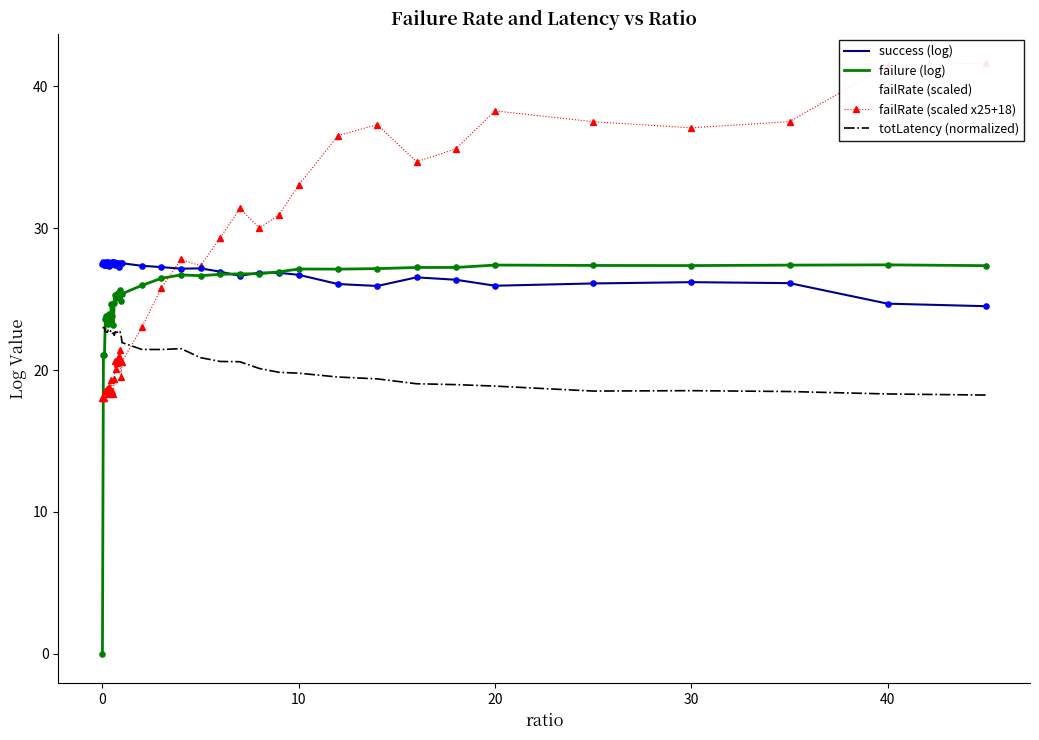

Which series contains the highest Y value?

failRate (scaled x25+18)